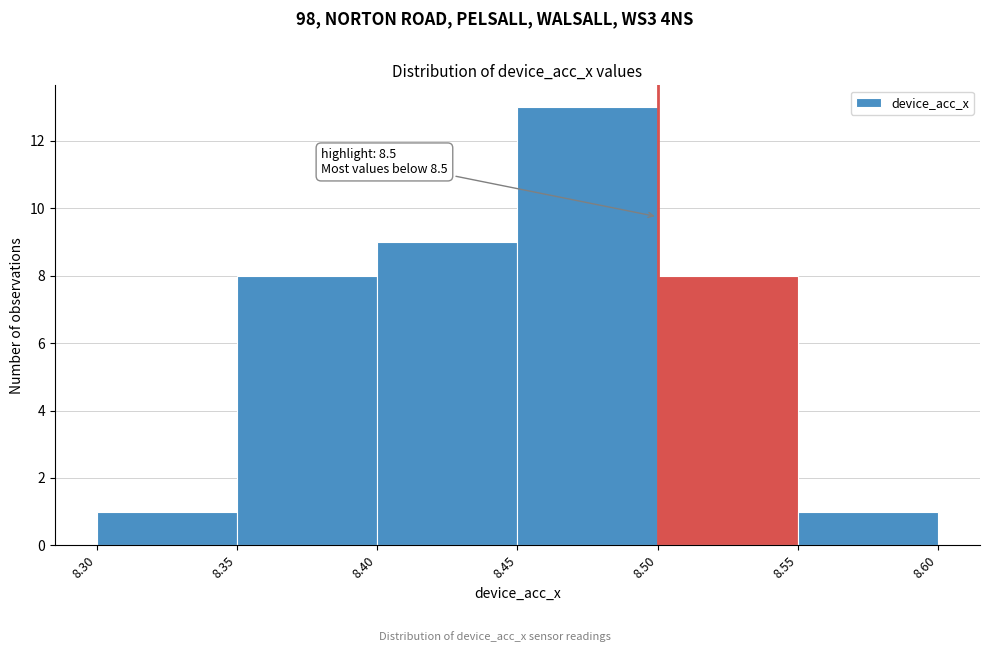

Which range on the x-axis has the tallest bar?

8.45 to 8.50